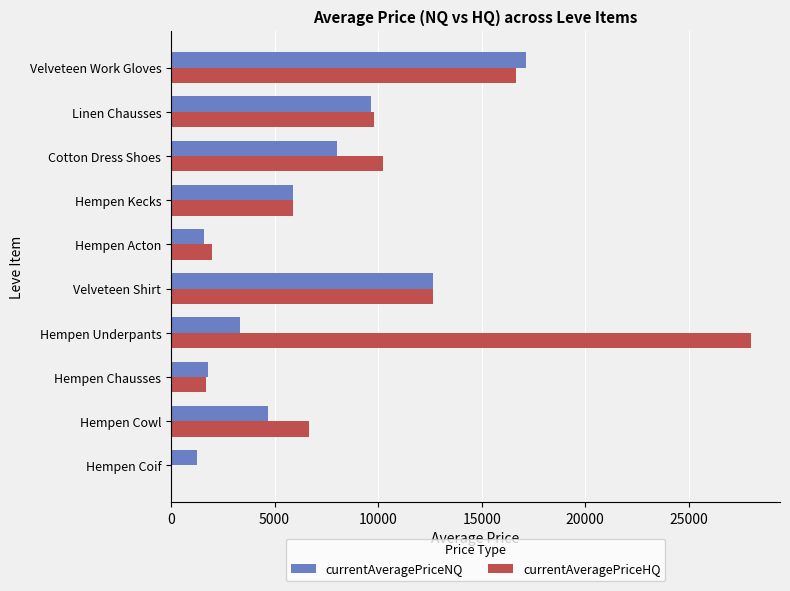

Which series changed the most between Hempen Underpants and Velveteen Work Gloves?

currentAveragePriceNQ